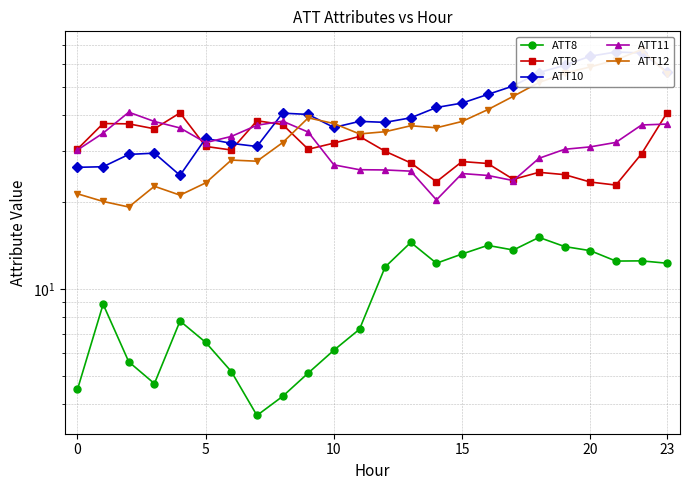

What is the difference between the ATT9 values at 16 and 7?

11.0